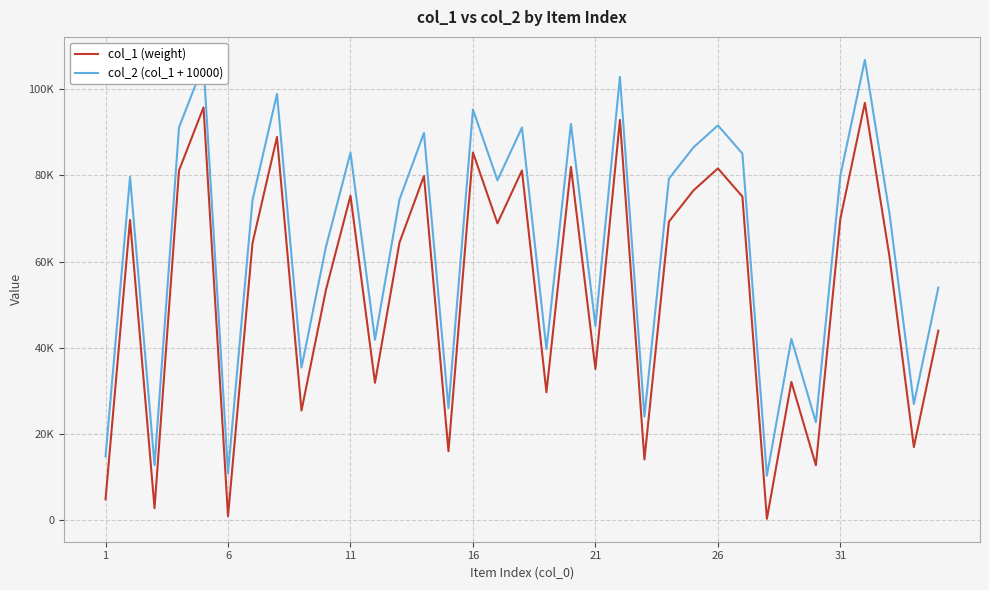

In col_2 (col_1 + 10000), how many points are higher than both neighbors (excluding endpoints)?

12